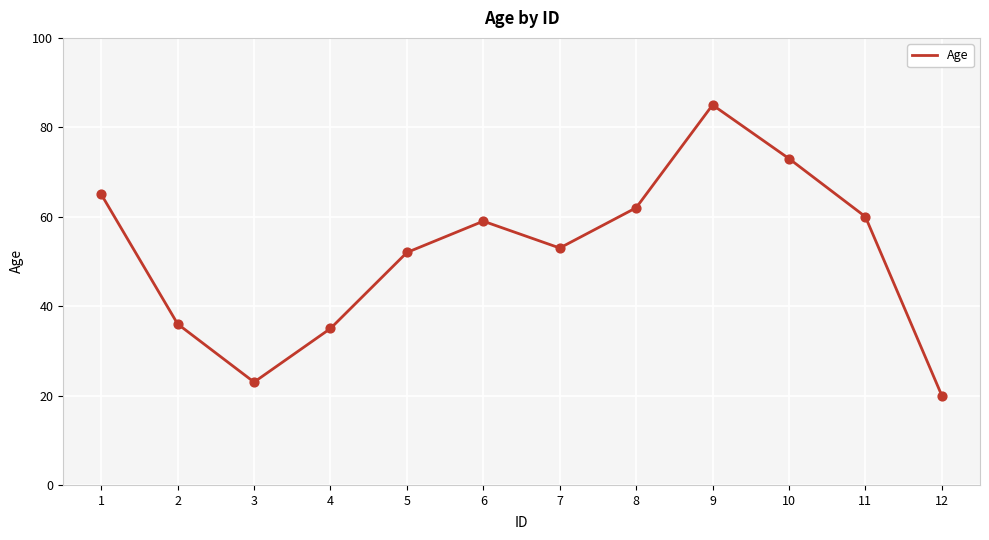

What is the ratio of the value at 8 to the value at 11?

1.0